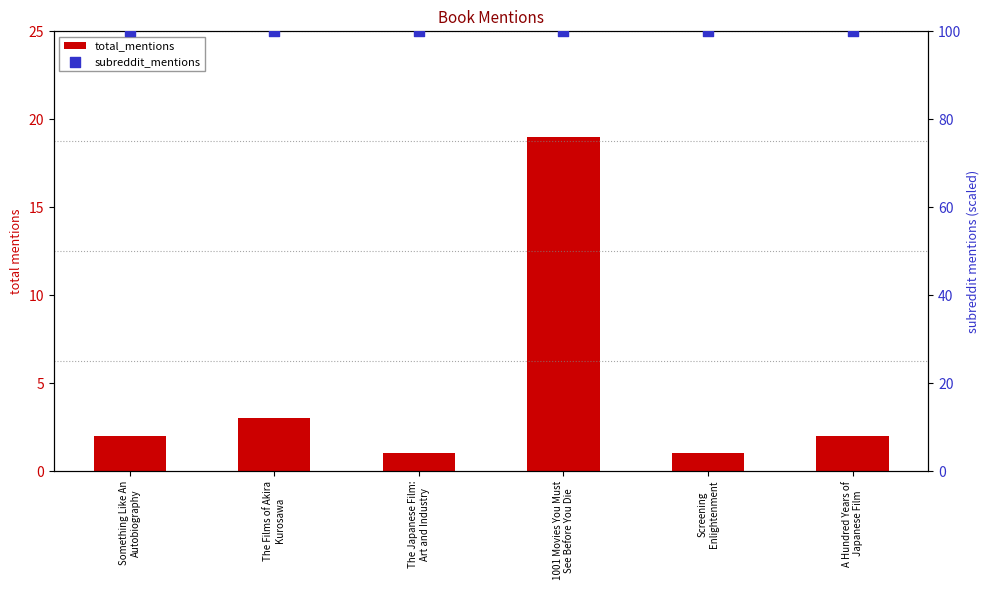

At how many categories does at least one series exceed 12?

6